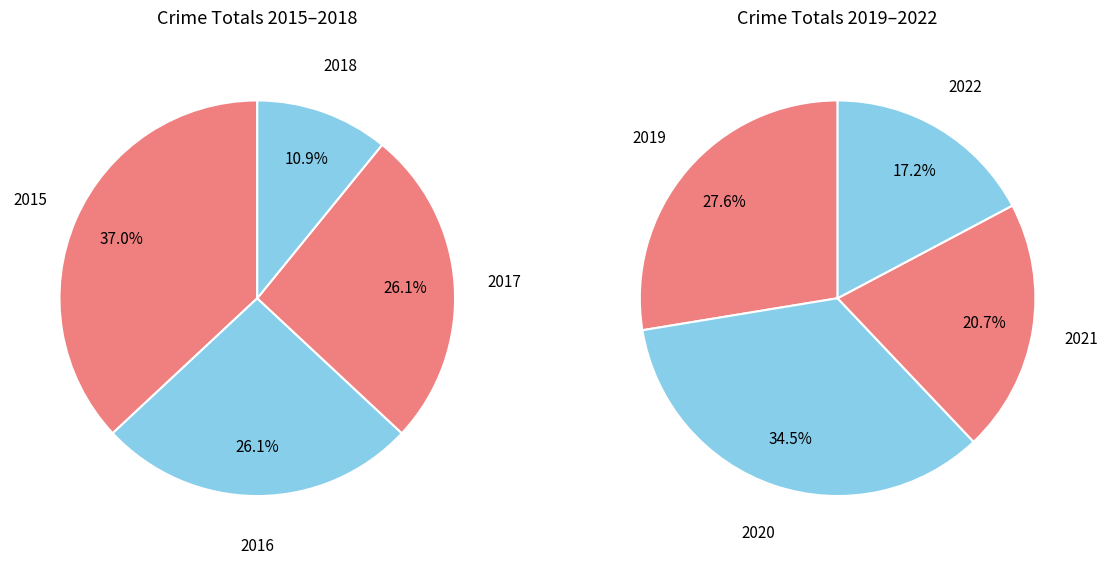

Rank the categories by value from highest to lowest.

2015, 2016, 2017, 2020, 2019, 2021, 2018, 2022